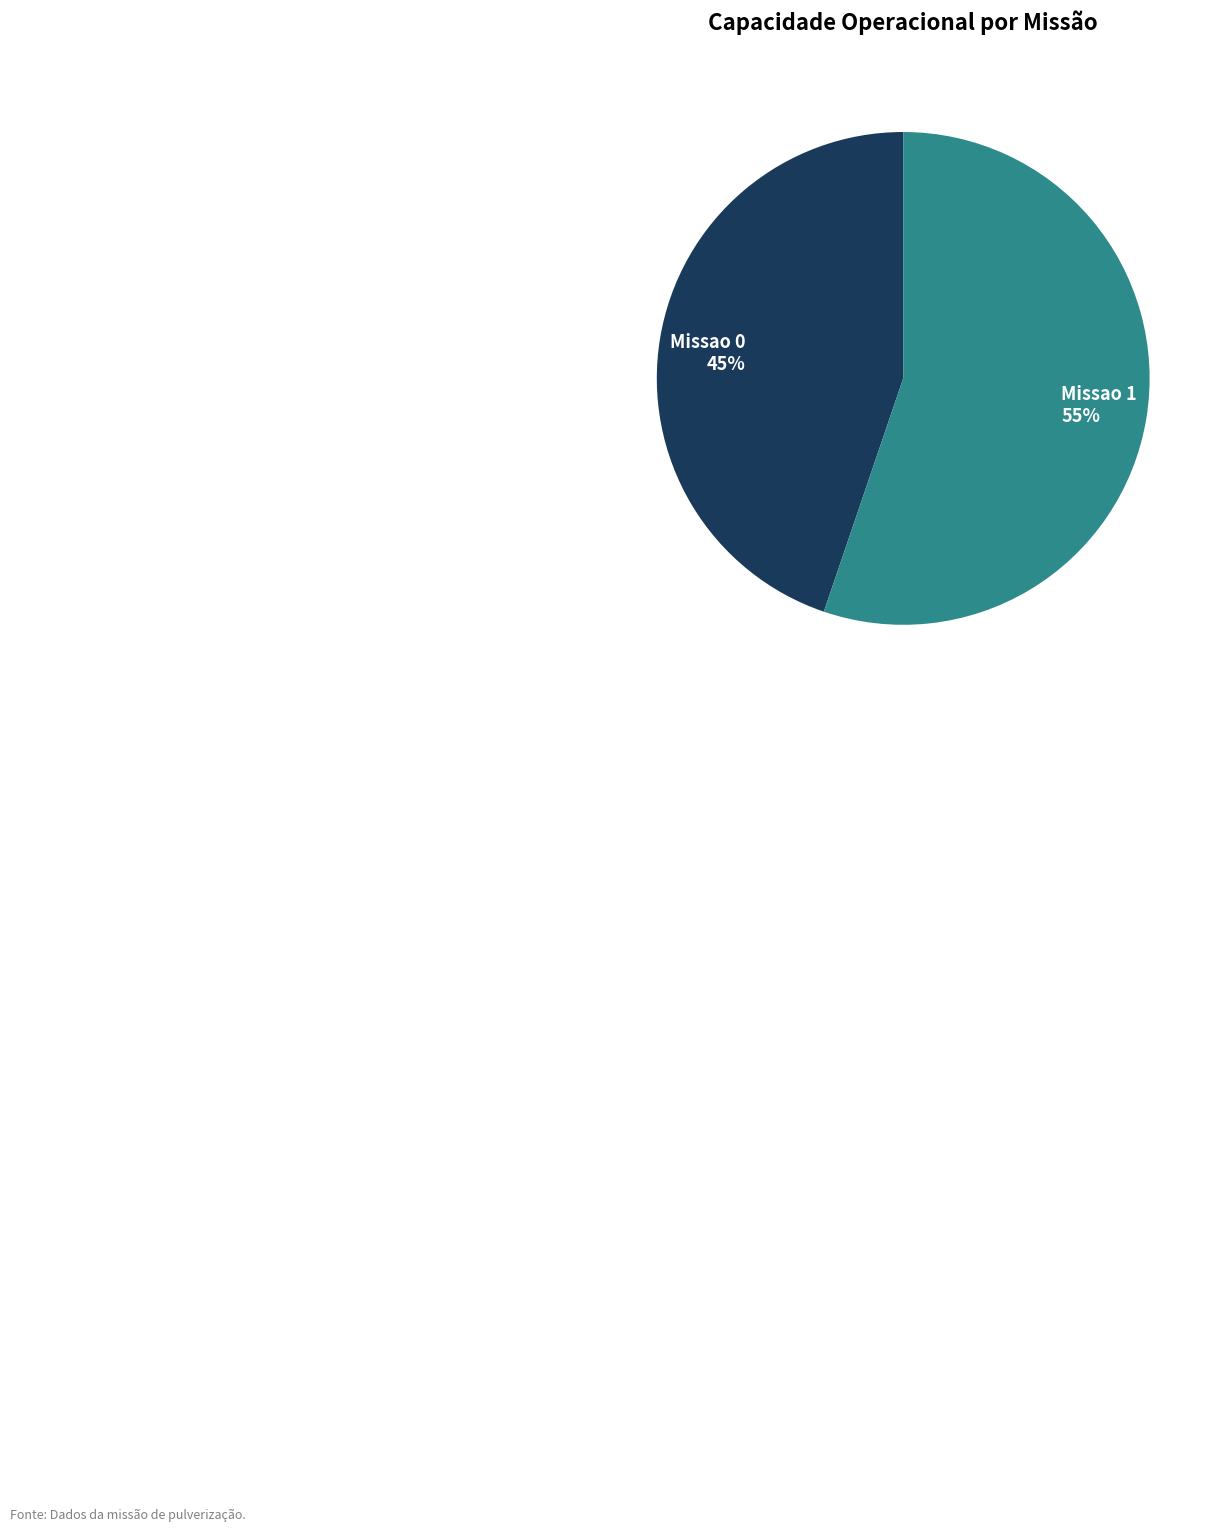

What is the smallest slice in the pie chart?

Missao 0